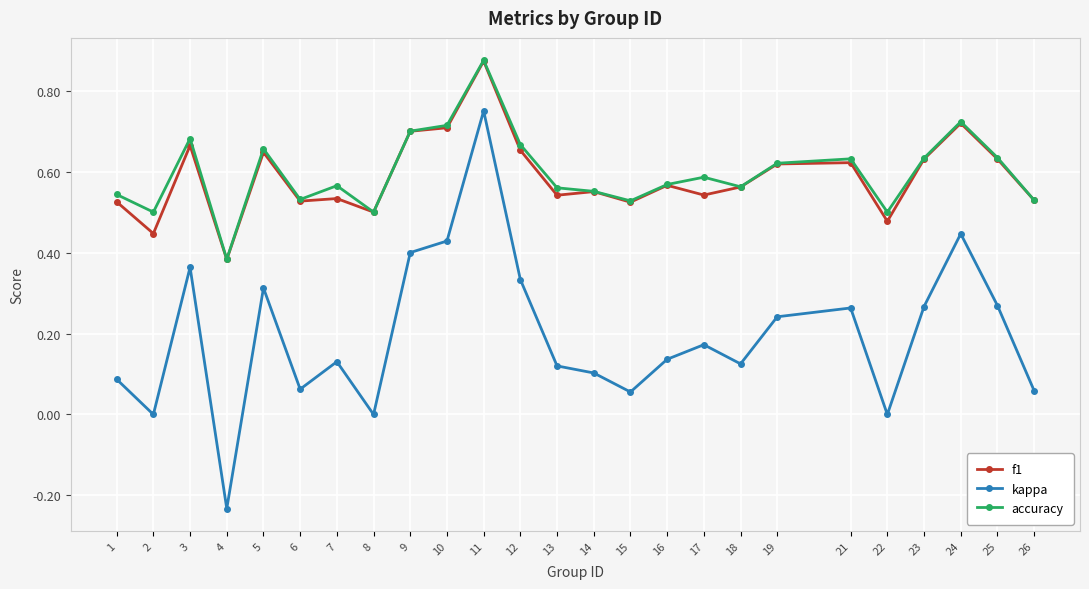

What is the sum of the f1 values at 6 and 23?

1.2